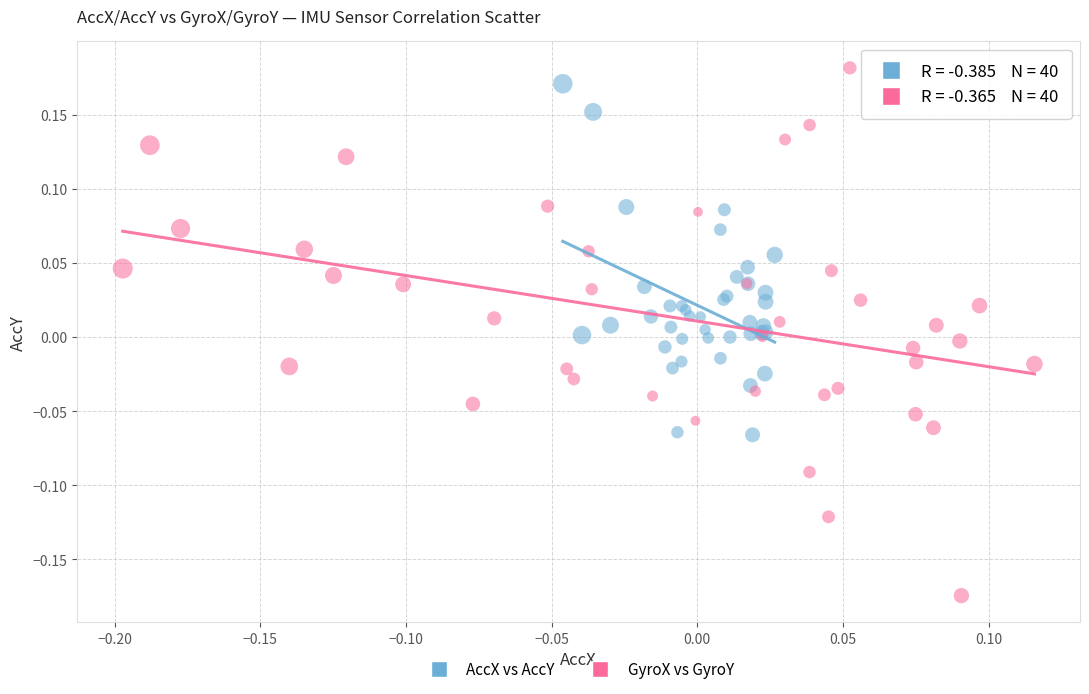

Which series reaches the minimum Y coordinate?

GyroX vs GyroY